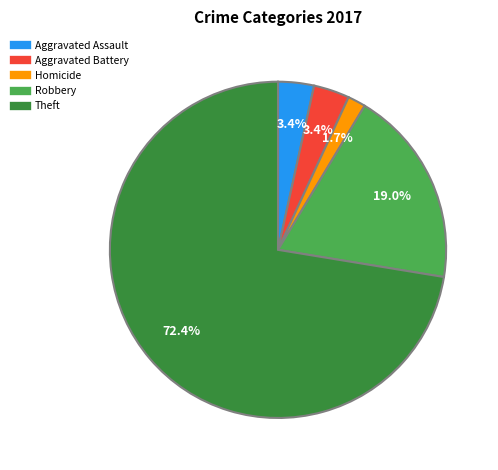

How many slices are in this pie chart?

5